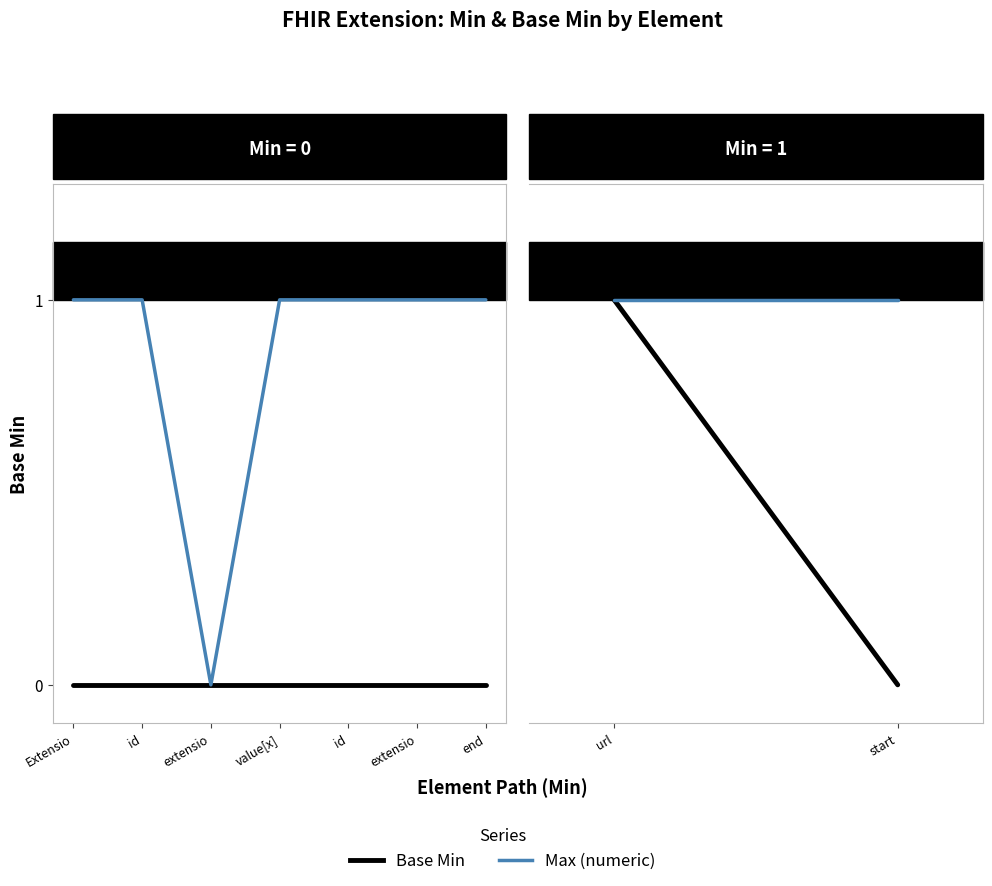

What is the spread (max minus min) of values at start?

1